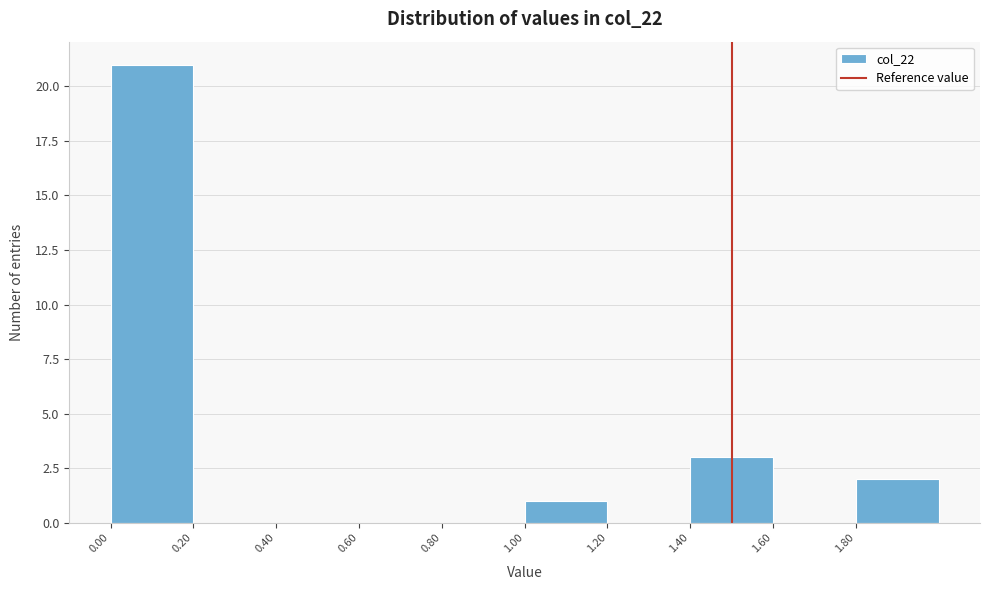

How tall is the bar that spans 0.0 to 0.2 on the x-axis? The values are not printed on the chart, so give them approximately, as read against the axis.

21